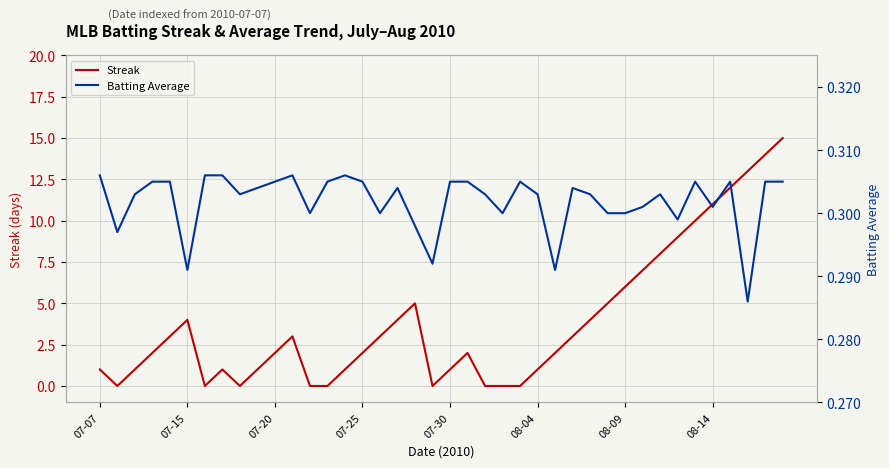

Is the value of Streak at 30 greater than the value of Batting Average at 22?

Yes